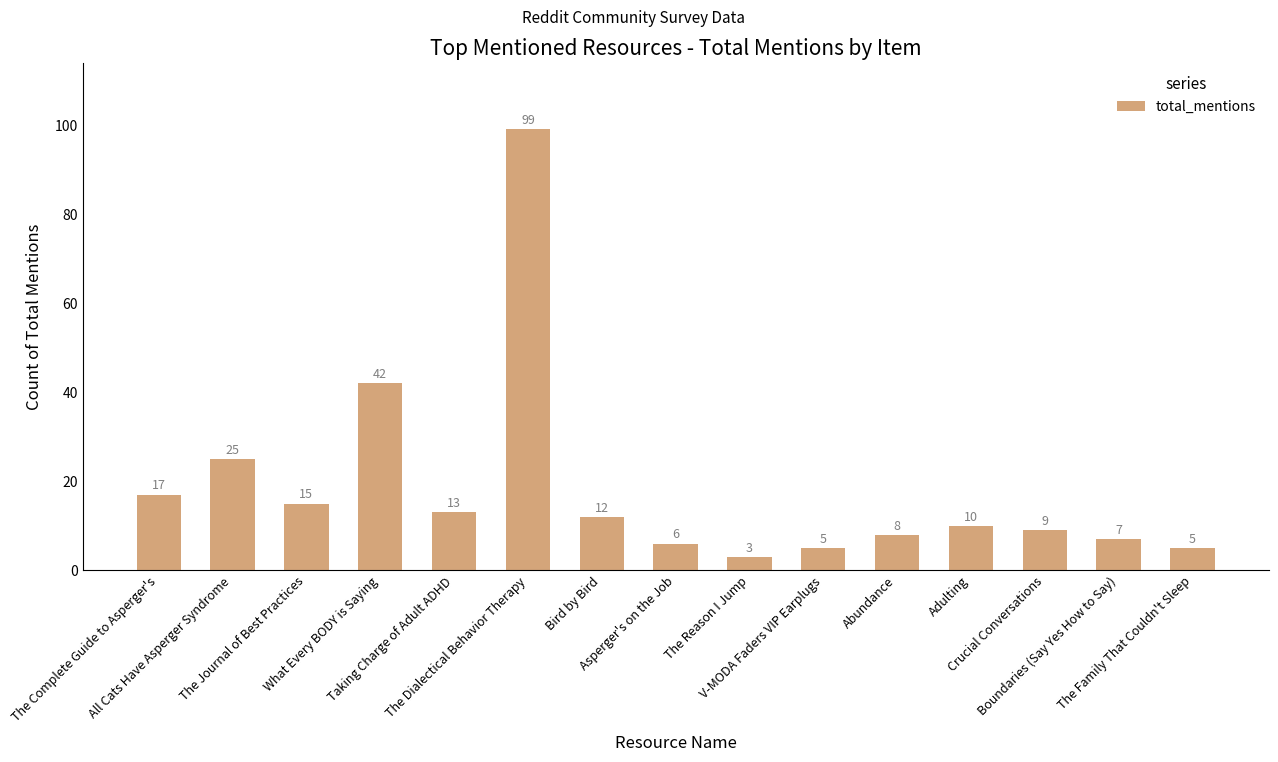

What is the sum of all values?

276